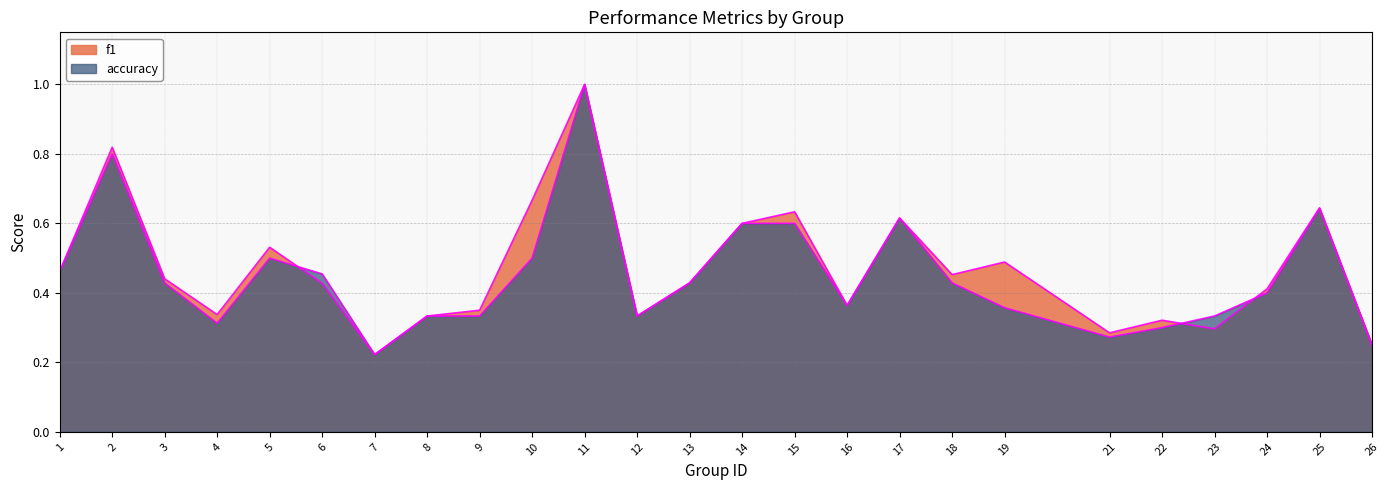

True or false: f1 has more than 0 interior local peaks.

True